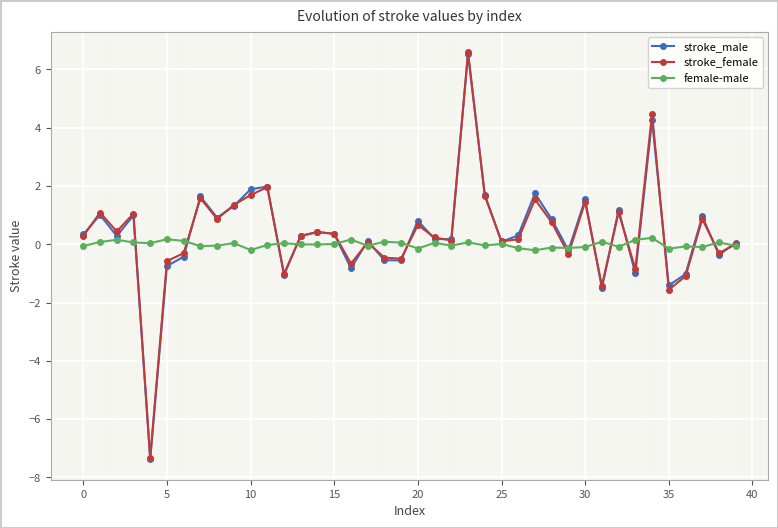

How many categories are shown in the chart?

40